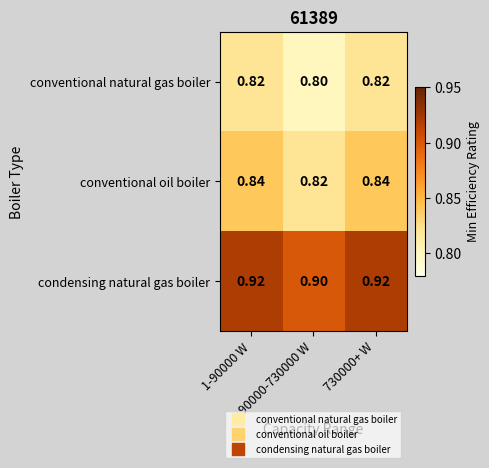

What is the difference between the highest and lowest values at 730000+ W?

0.1